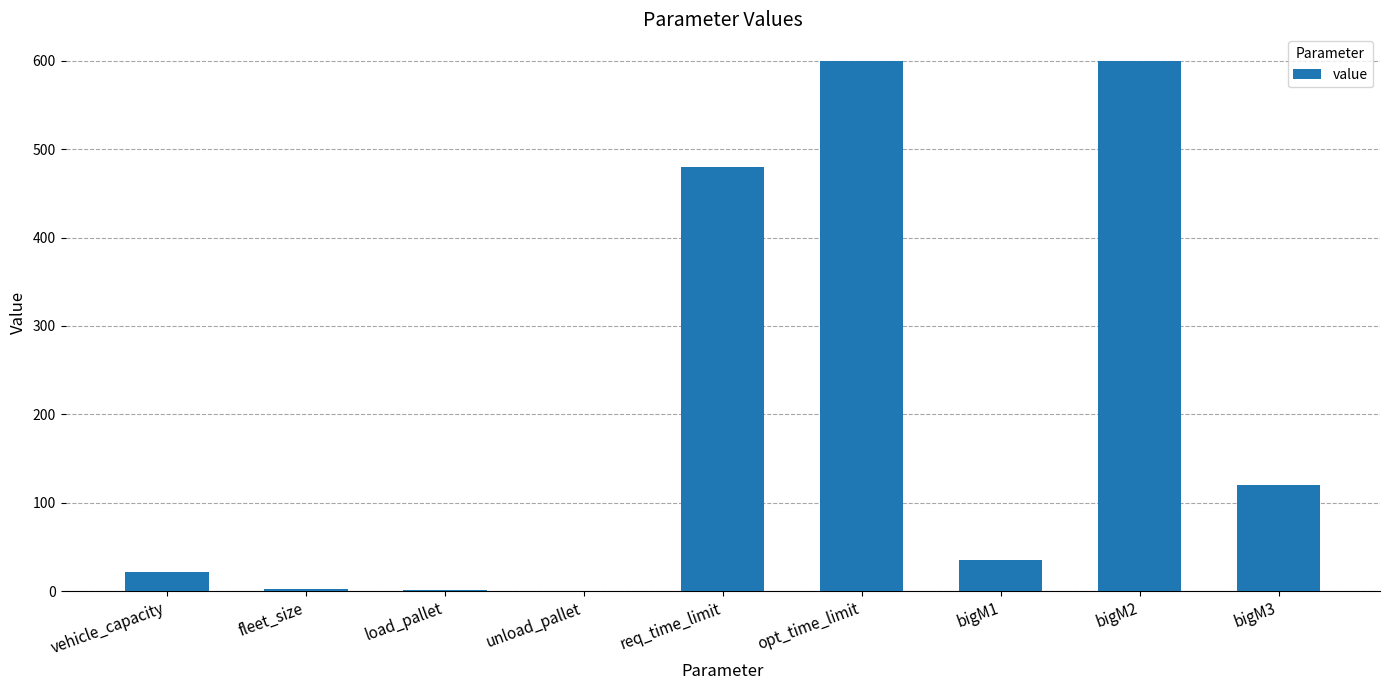

Are the bars grouped side by side (vs. stacked)?

No